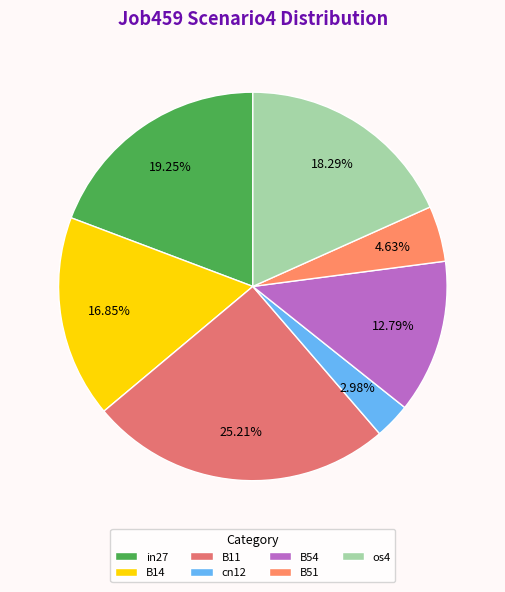

Is there a majority slice in this chart?

No